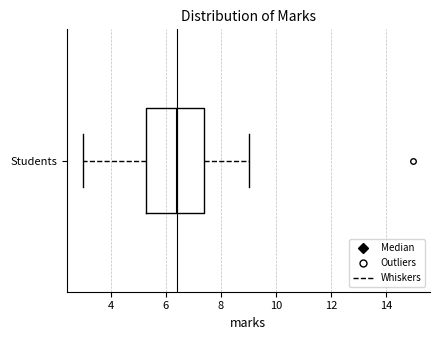

Read this box plot against the x-axis: the position of the median line, the range covered by the box, and the ends of both whiskers. The values are not printed on the chart, so give them approximately, as read against the axis.

median 6.4, box 5.4 to 7.4, whiskers 3.0 to 9.0